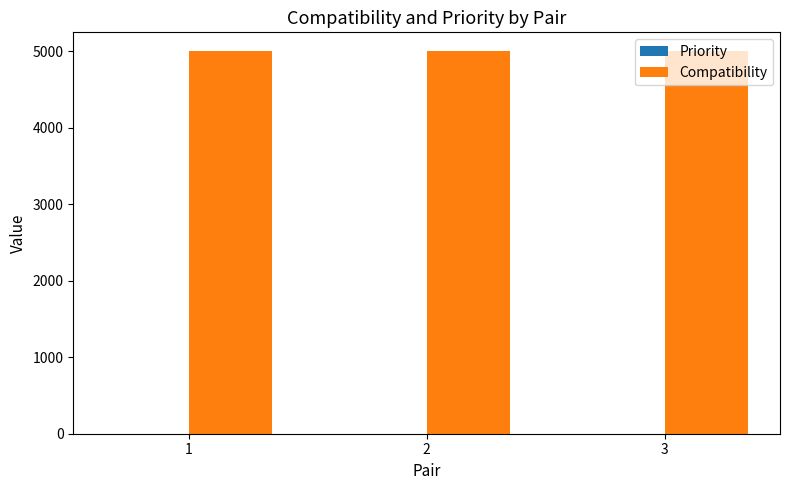

What is the sum of all Compatibility values?

15000